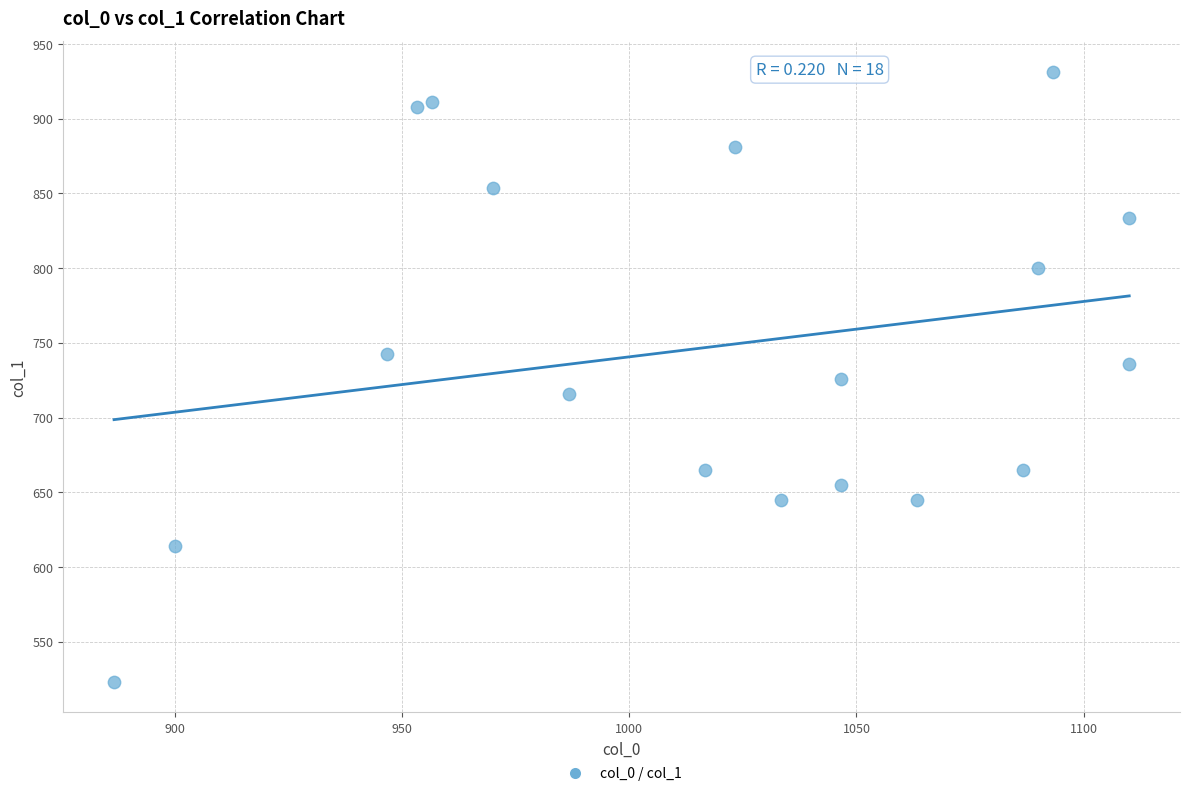

What is the range of X values (max minus min)?

223.3